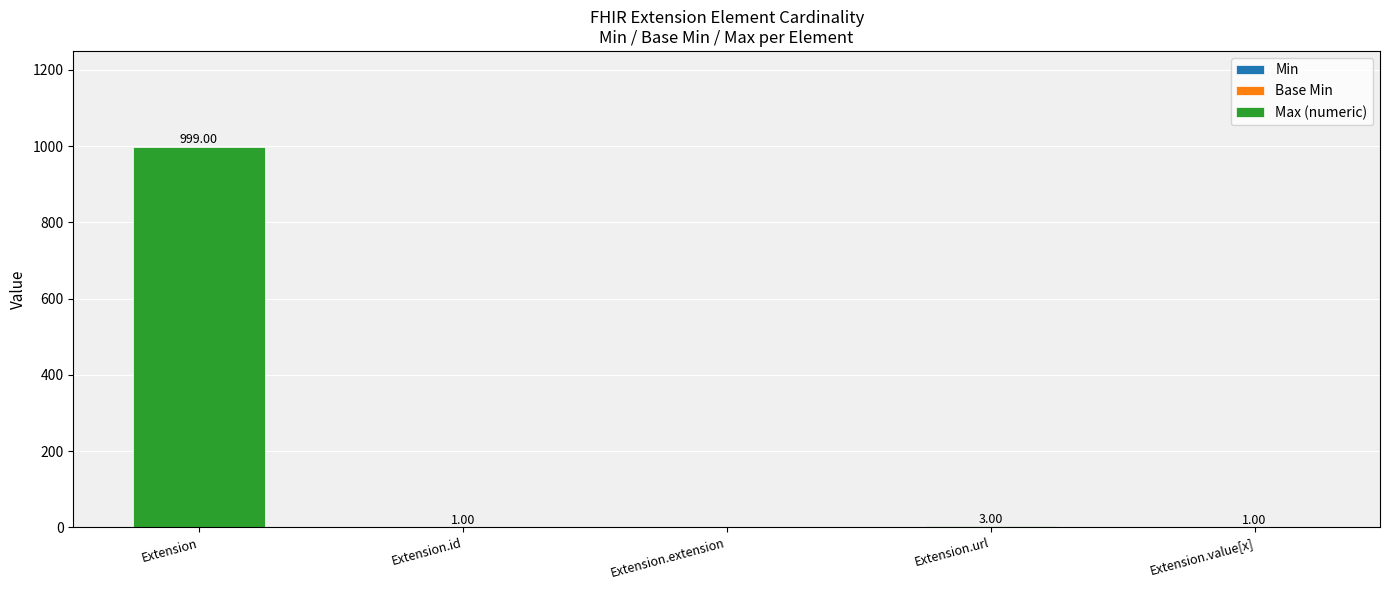

At which category is the sum across all series the highest?

Extension